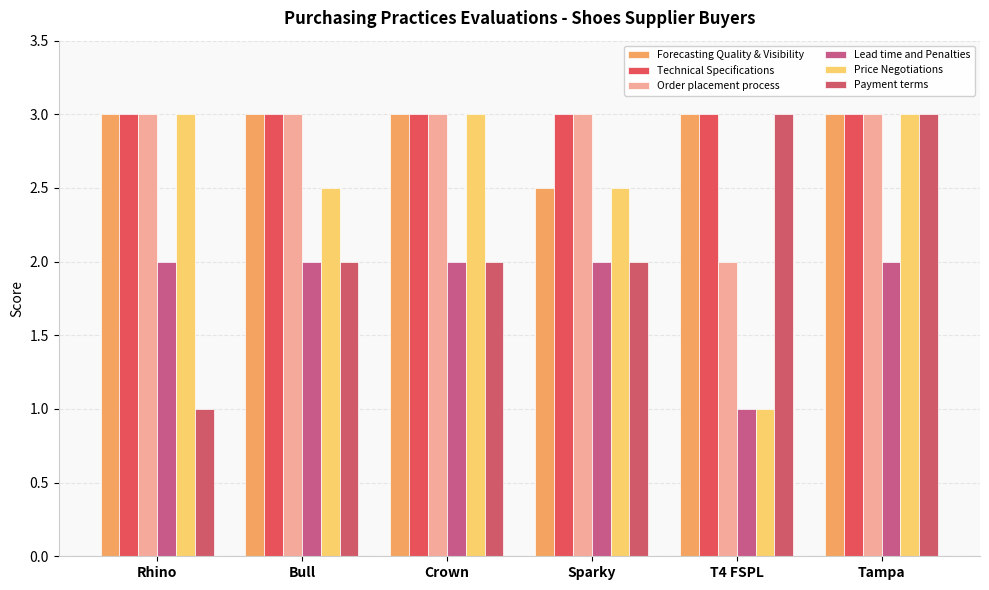

What is the label of the 3rd bar from the left?

Crown